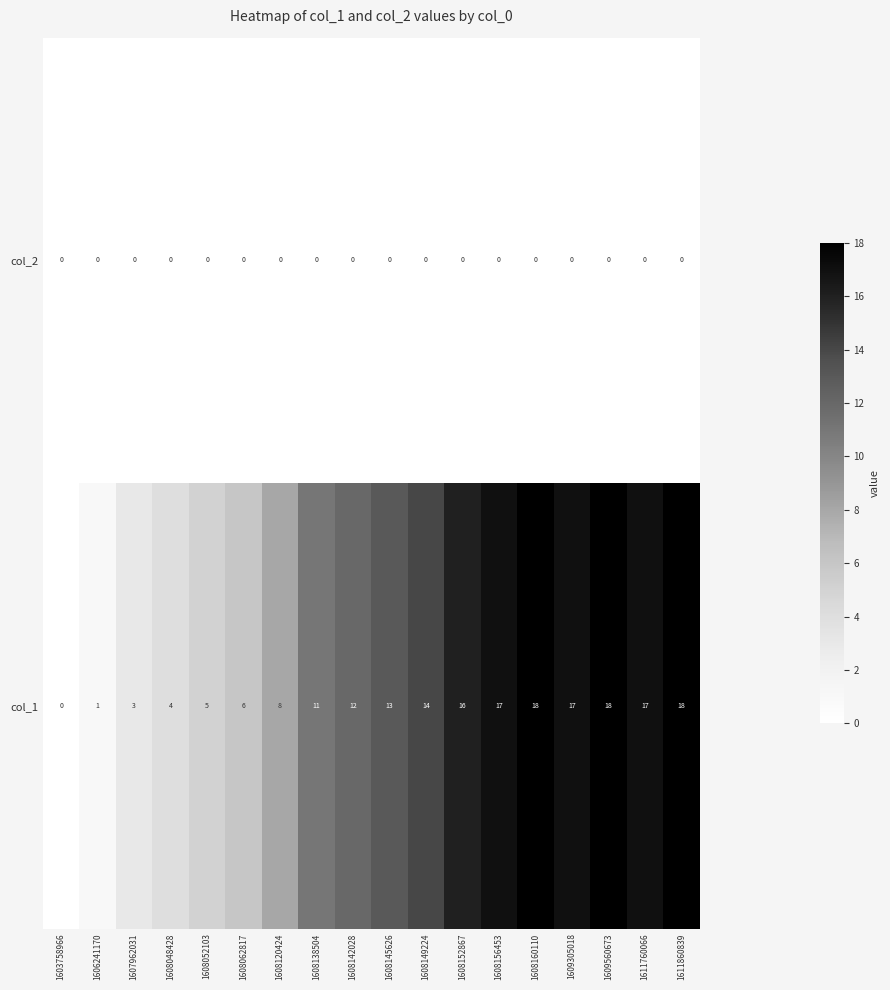

At which label does col_1 reach its minimum?

1603758966